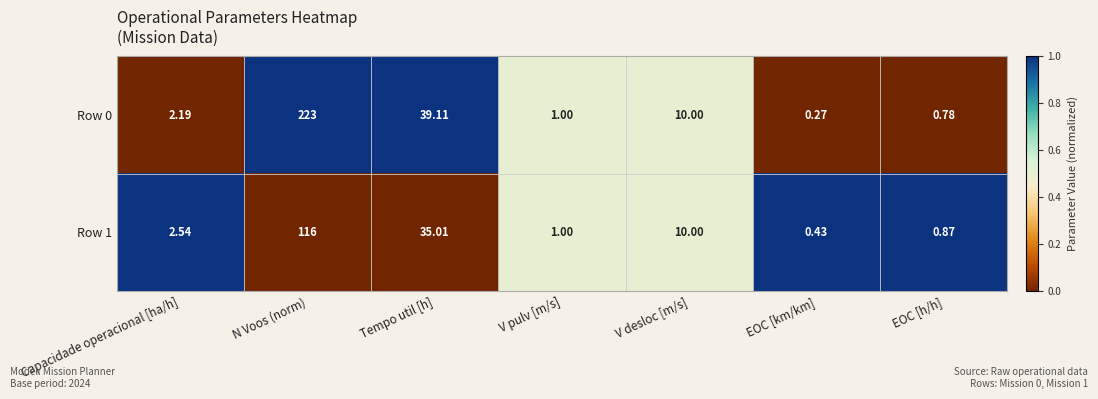

At which category is the sum across all series the highest?

N Voos (norm)